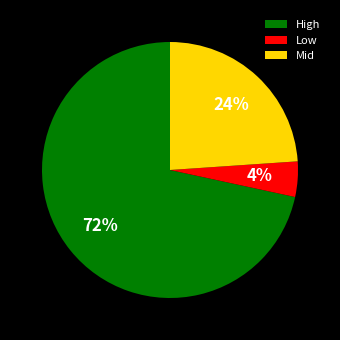

What percentage is the Mid slice, to the nearest percent?

24%